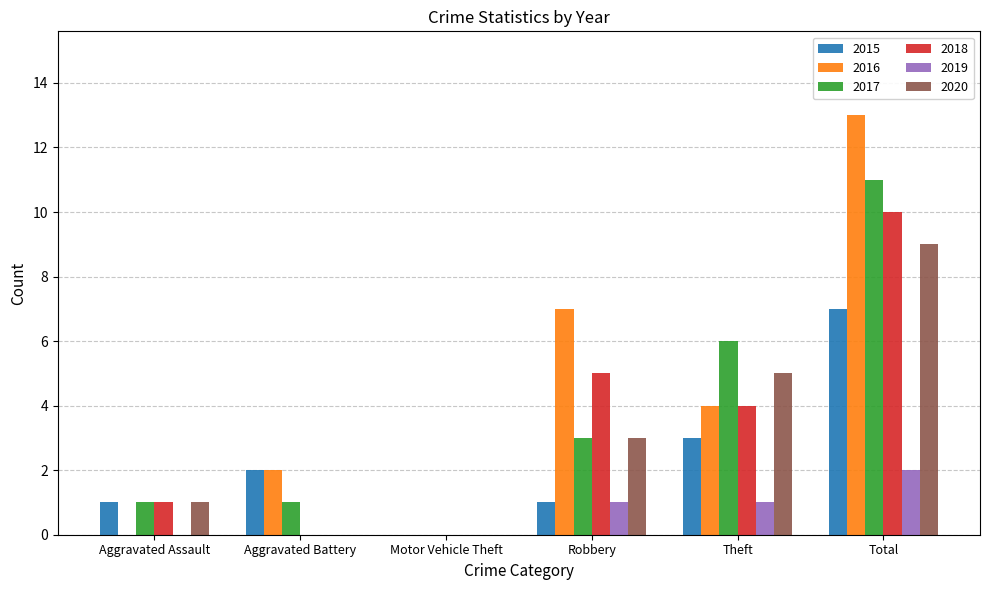

Reading right to left, list all the values displayed in this chart.

2015: 7	3	1	0	2	1
2016: 13	4	7	0	2	0
2017: 11	6	3	0	1	1
2018: 10	4	5	0	0	1
2019: 2	1	1	0	0	0
2020: 9	5	3	0	0	1